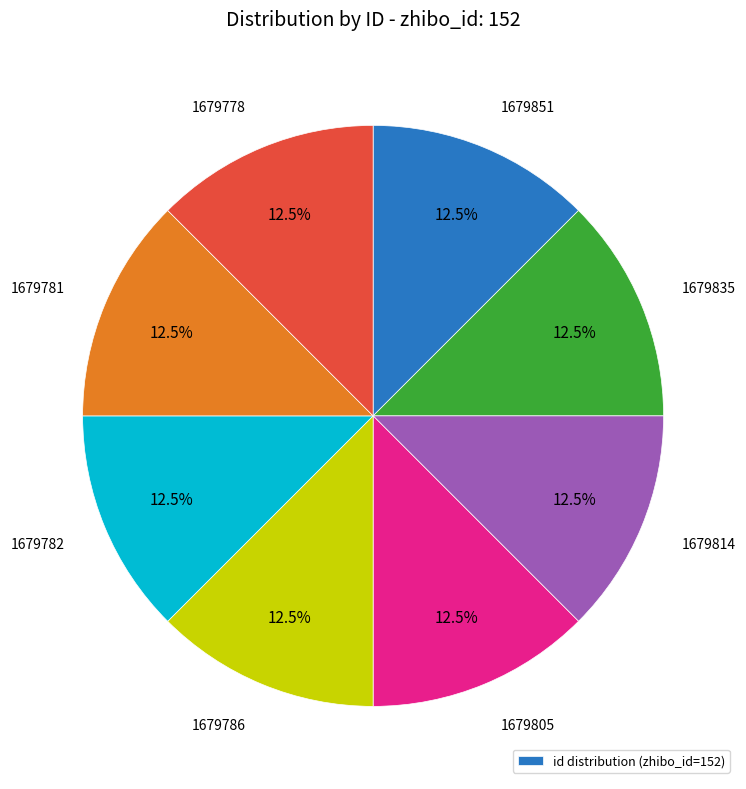

Does any single category account for the majority?

No